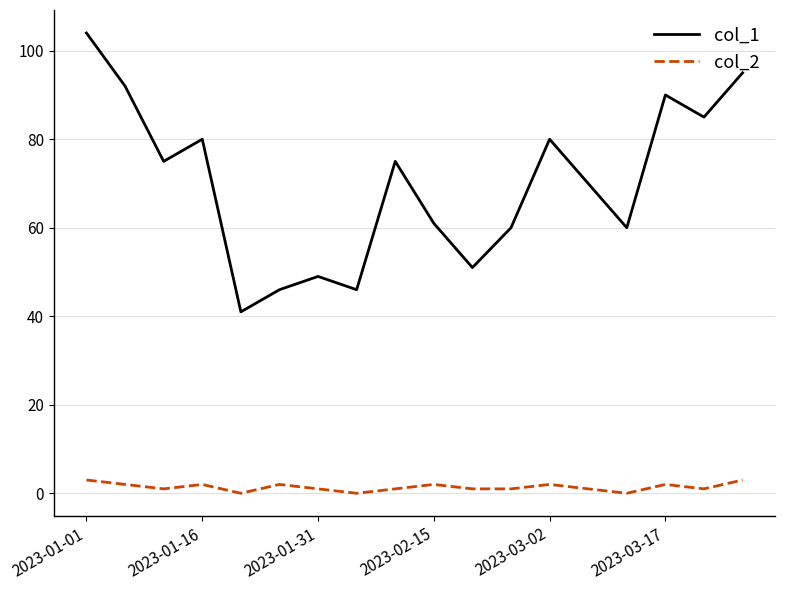

What is the maximum value shown in the chart?

104